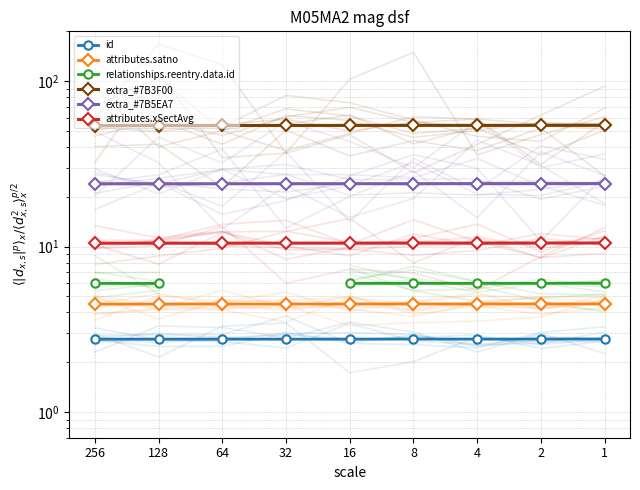

What is the sum of all attributes.satno values?

40.5